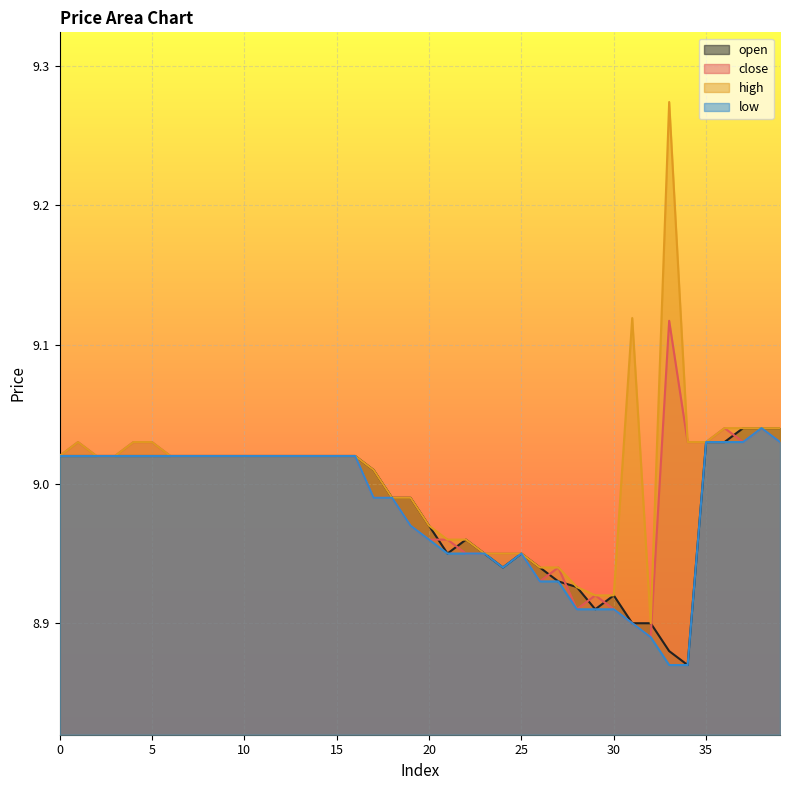

True or false: low and high intersect in this chart.

False